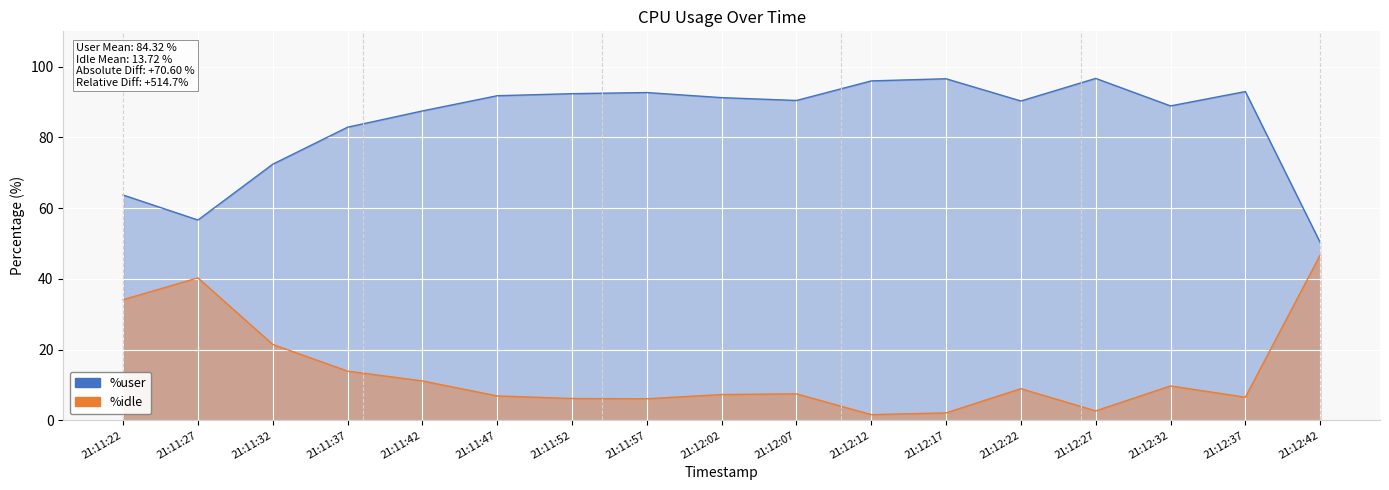

True or false: %user and %idle intersect in this chart.

False